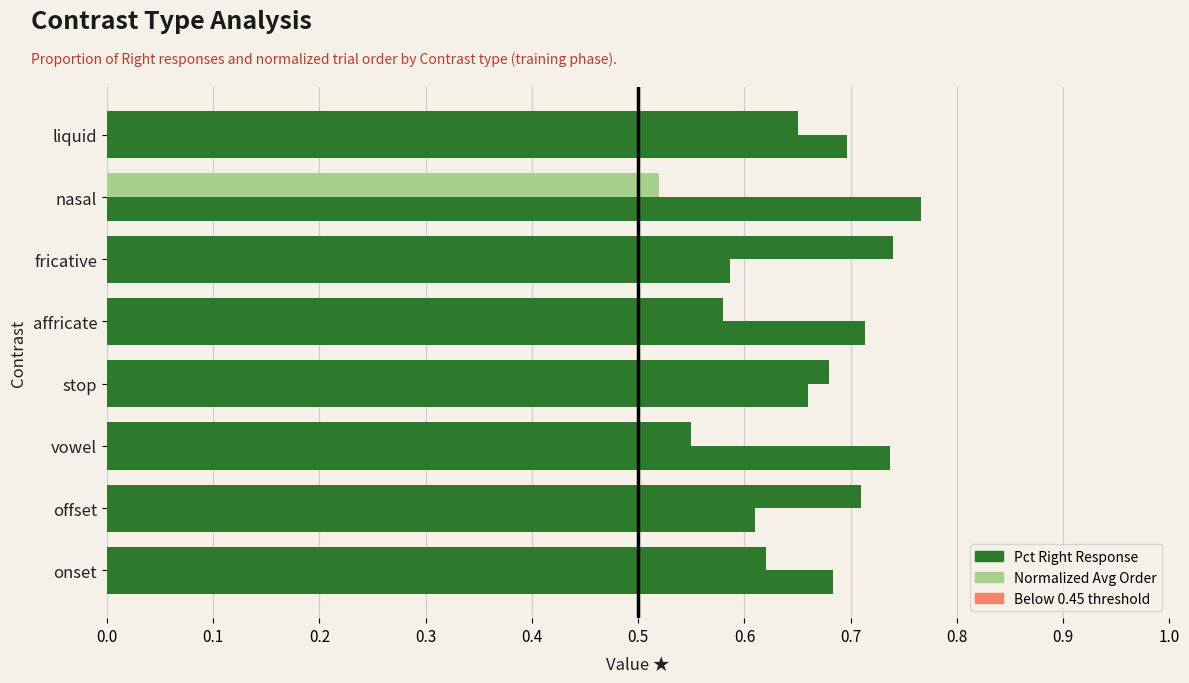

What is the value of the Normalized Avg Order bar at the 2nd from the left?

0.6